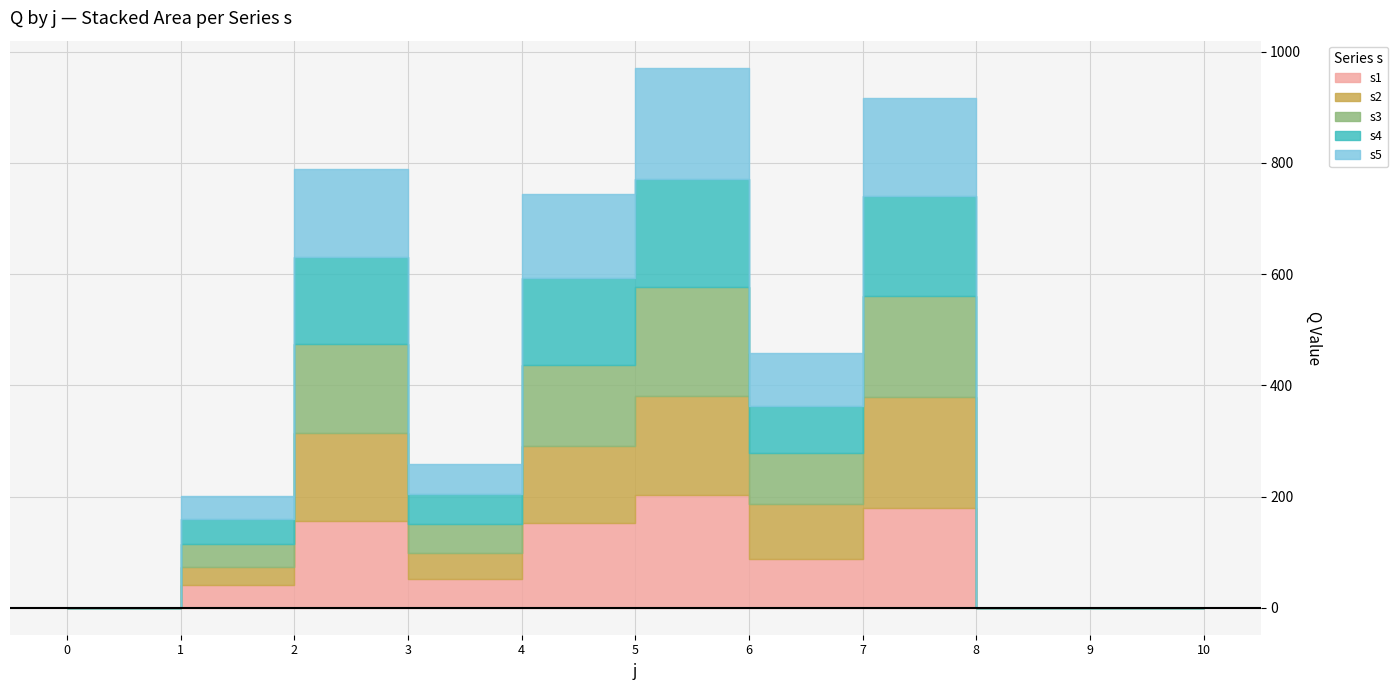

How many values in the s4 series exceed 54?

6